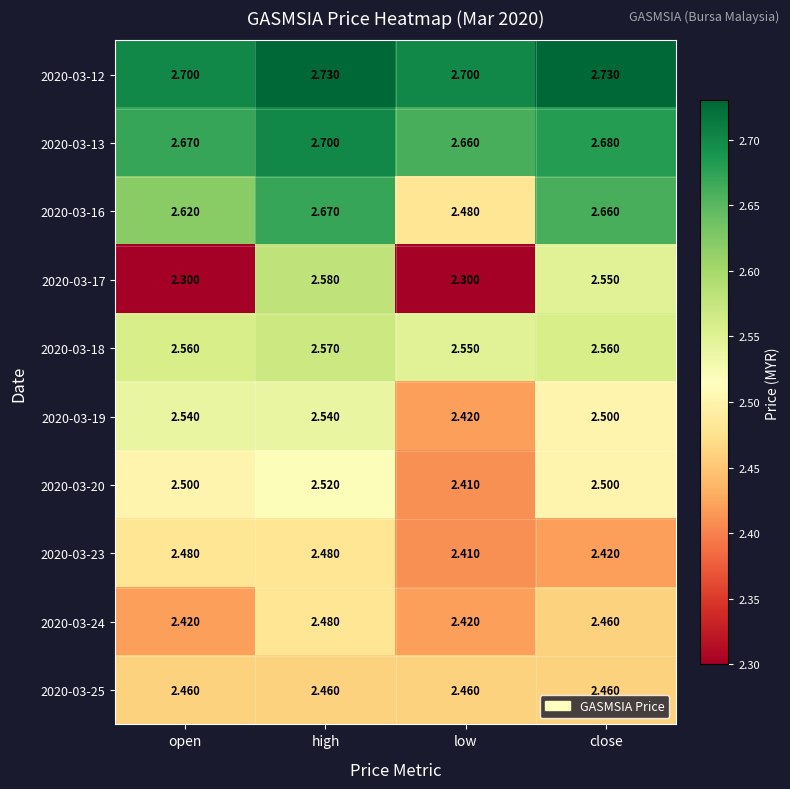

At which category is the sum across all series the highest?

high